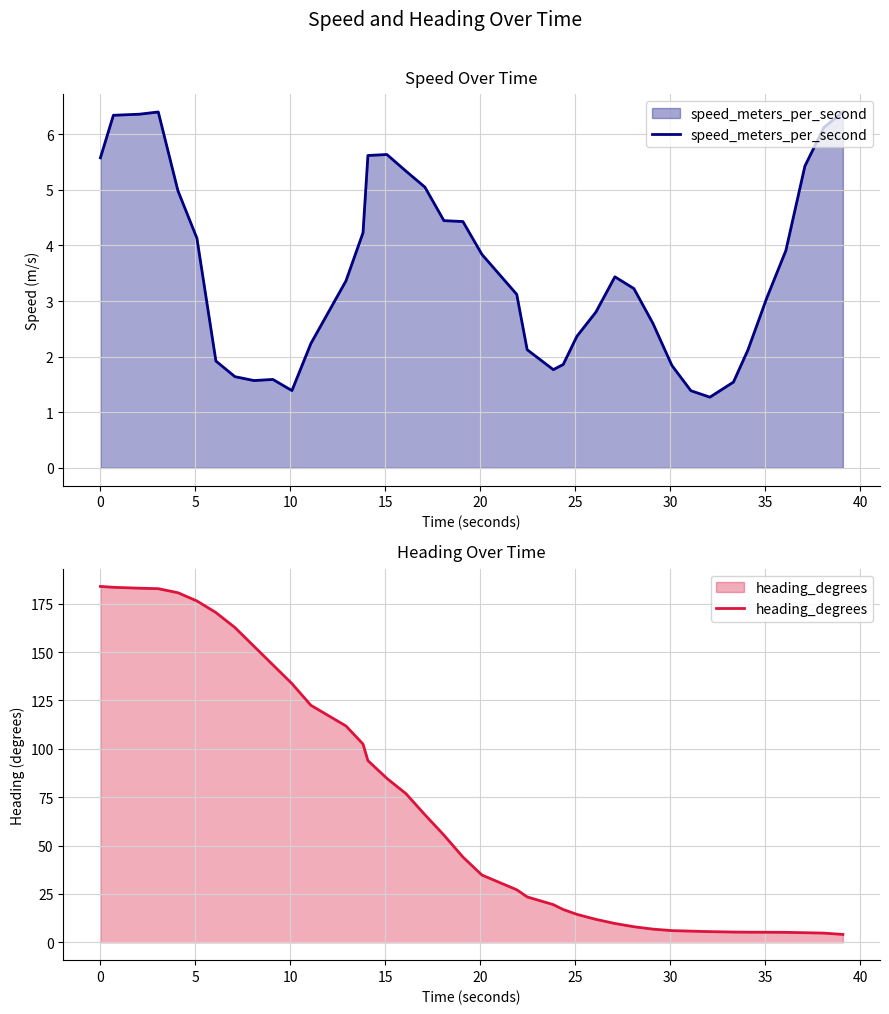

What is the highest value of the speed_meters_per_second series?

6.4